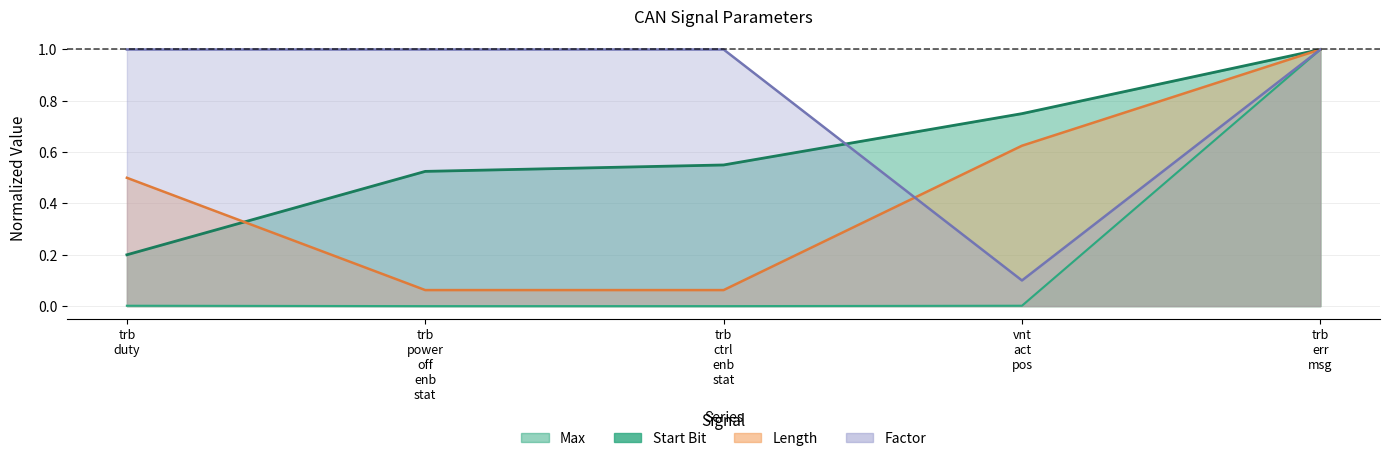

Which series has the largest total across all categories?

Factor